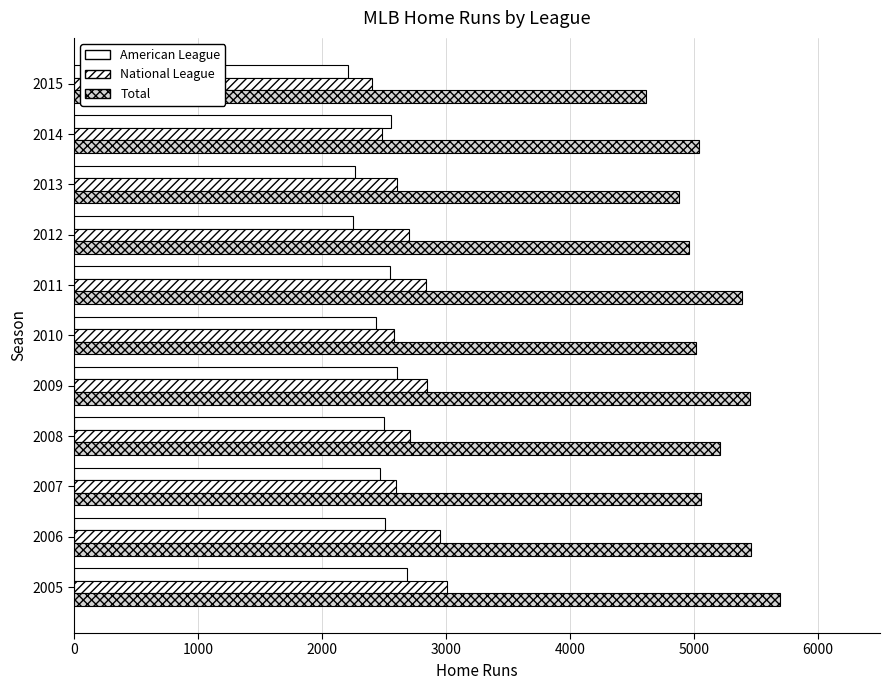

How many data points does each series have?

11